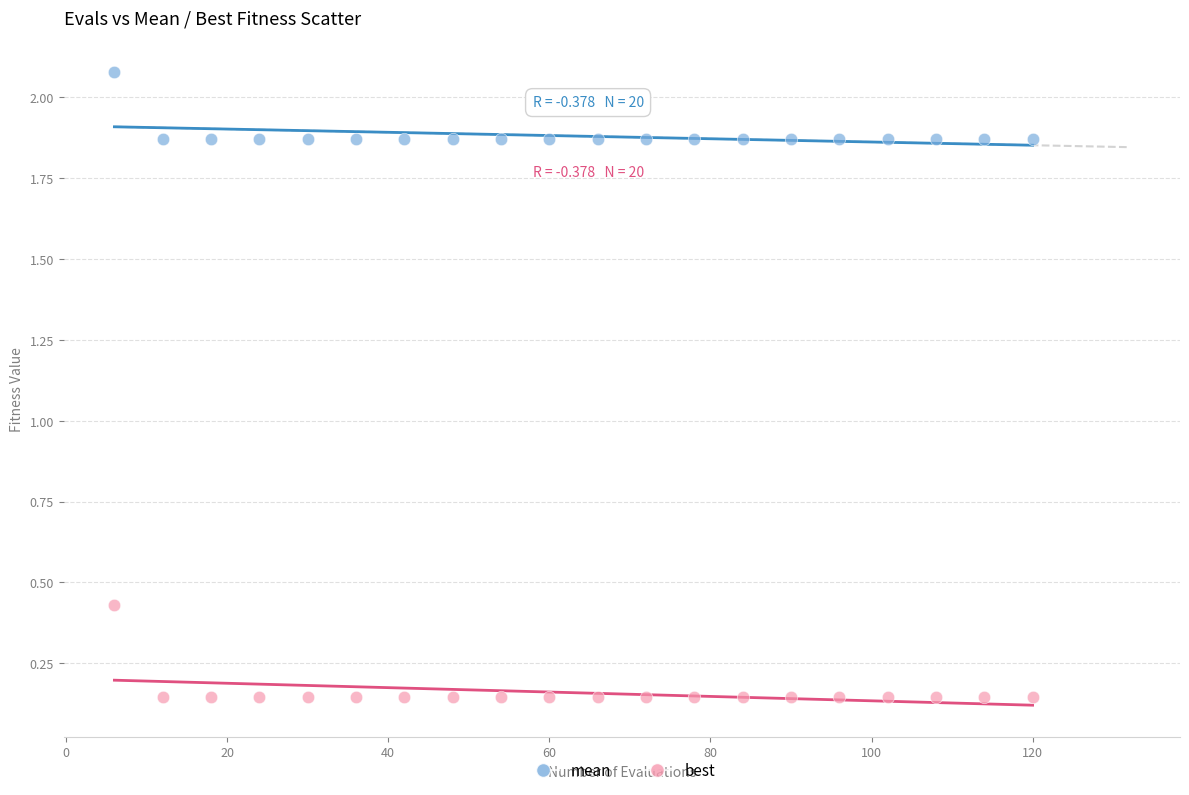

Across all data points, what is the range of X values (max minus min)?

114.0